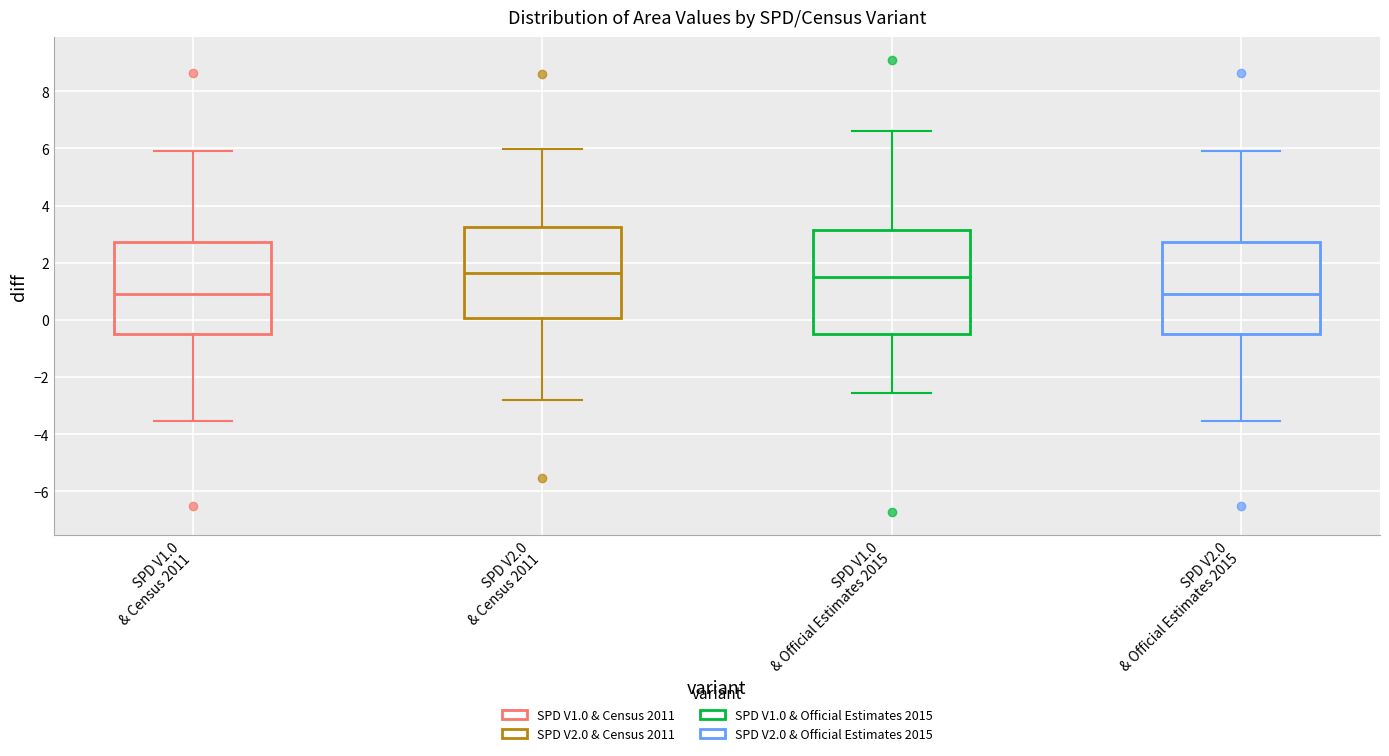

Reading left to right, transcribe this box plot: for each box, give where its median line is, the range the box spans, and where its two whiskers end, as read against the y-axis. The values are not printed on the chart, so give them approximately, as read against the axis.

SPD V1.0 & Census 2011: median 1.0, box -0.6 to 2.8, whiskers -3.6 to 6.0
SPD V2.0 & Census 2011: median 1.6, box 0.0 to 3.2, whiskers -2.8 to 6.0
SPD V1.0 & Official Estimates 2015: median 1.4, box -0.6 to 3.2, whiskers -2.6 to 6.6
SPD V2.0 & Official Estimates 2015: median 1.0, box -0.6 to 2.8, whiskers -3.6 to 6.0